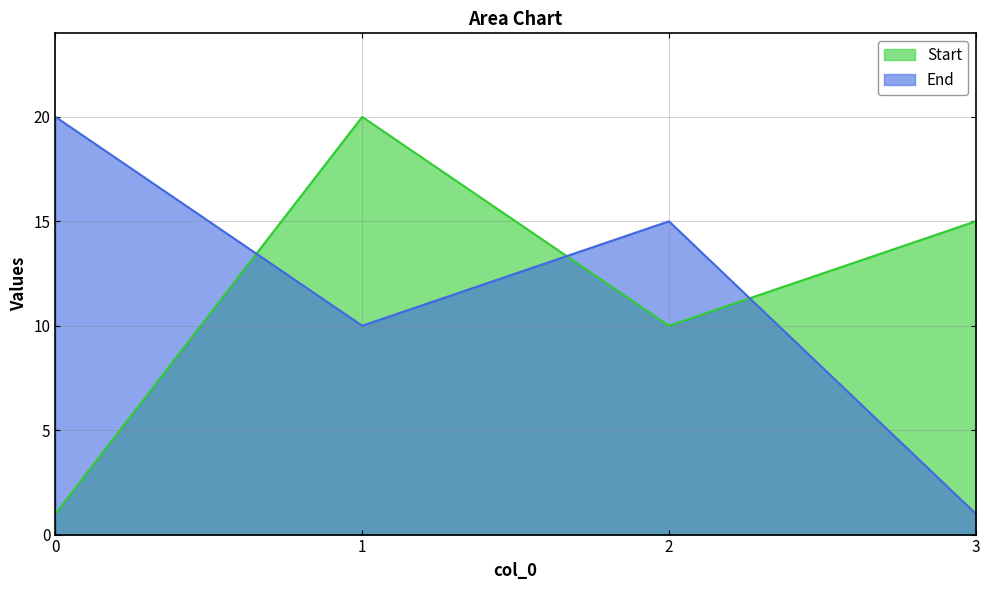

What is the value of the End point at the 1st from the left?

20